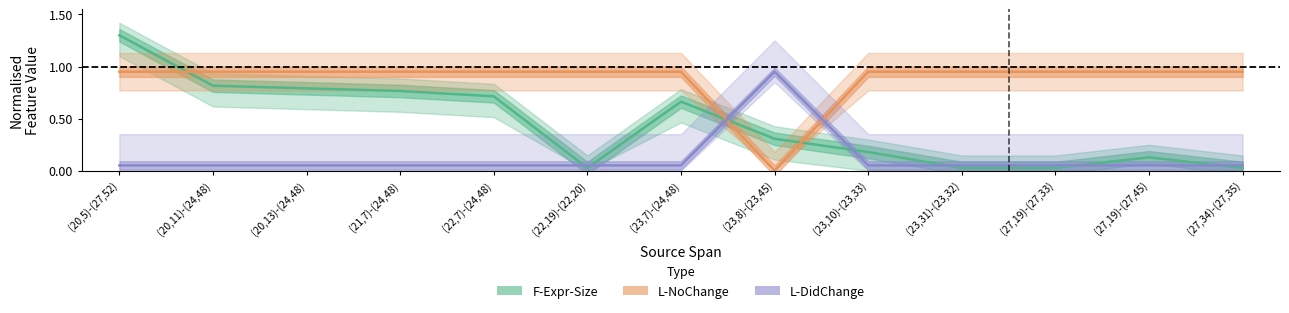

True or false: L-DidChange has more than 0 interior local peaks.

True